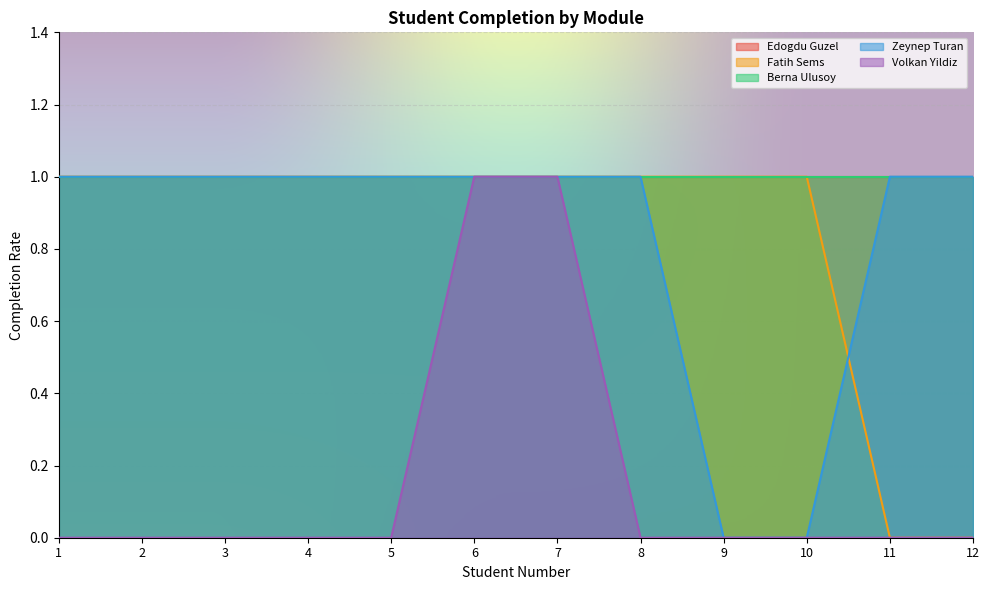

Is the value of Volkan Yildiz at 4 greater than the value of Fatih Sems at 7?

No